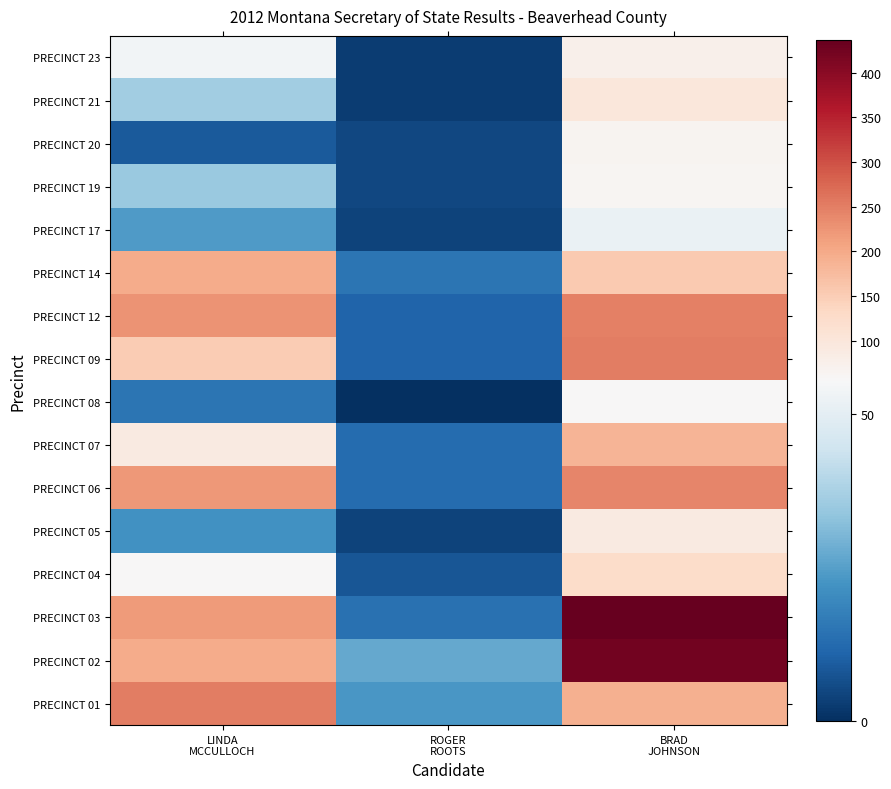

What is the difference between the highest and lowest values at BRAD
JOHNSON?

385